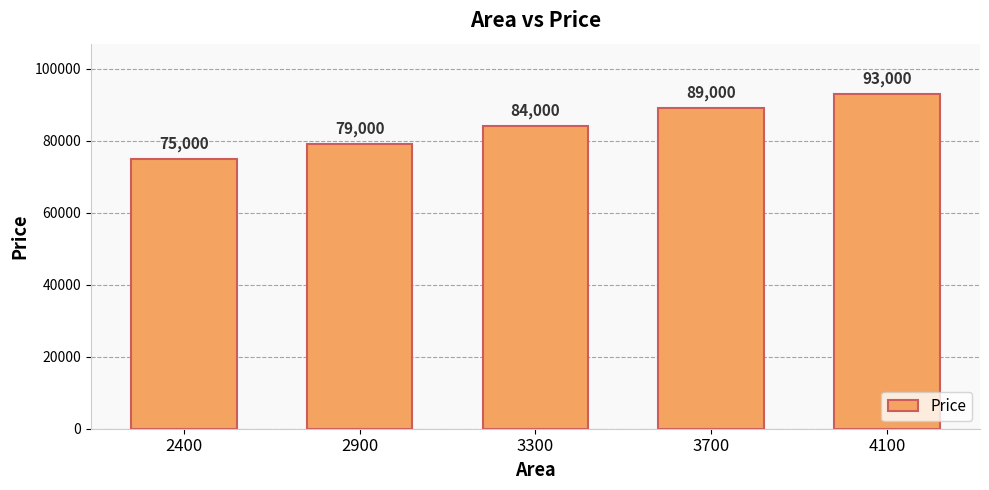

Are the bars horizontal?

No